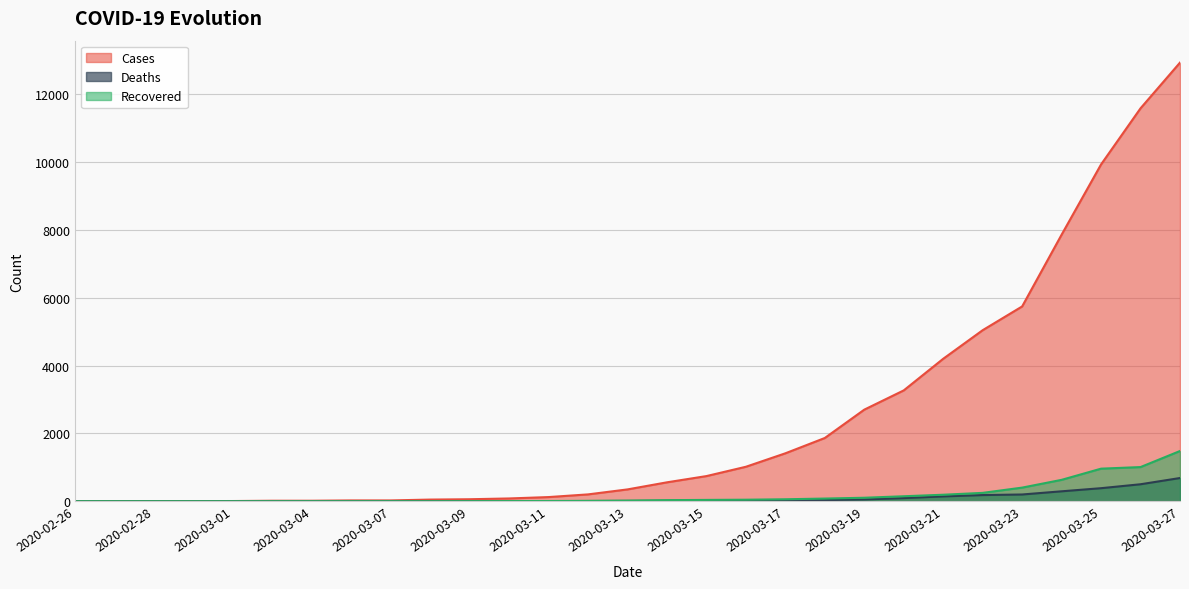

How many values in the recovered series exceed 19?

14